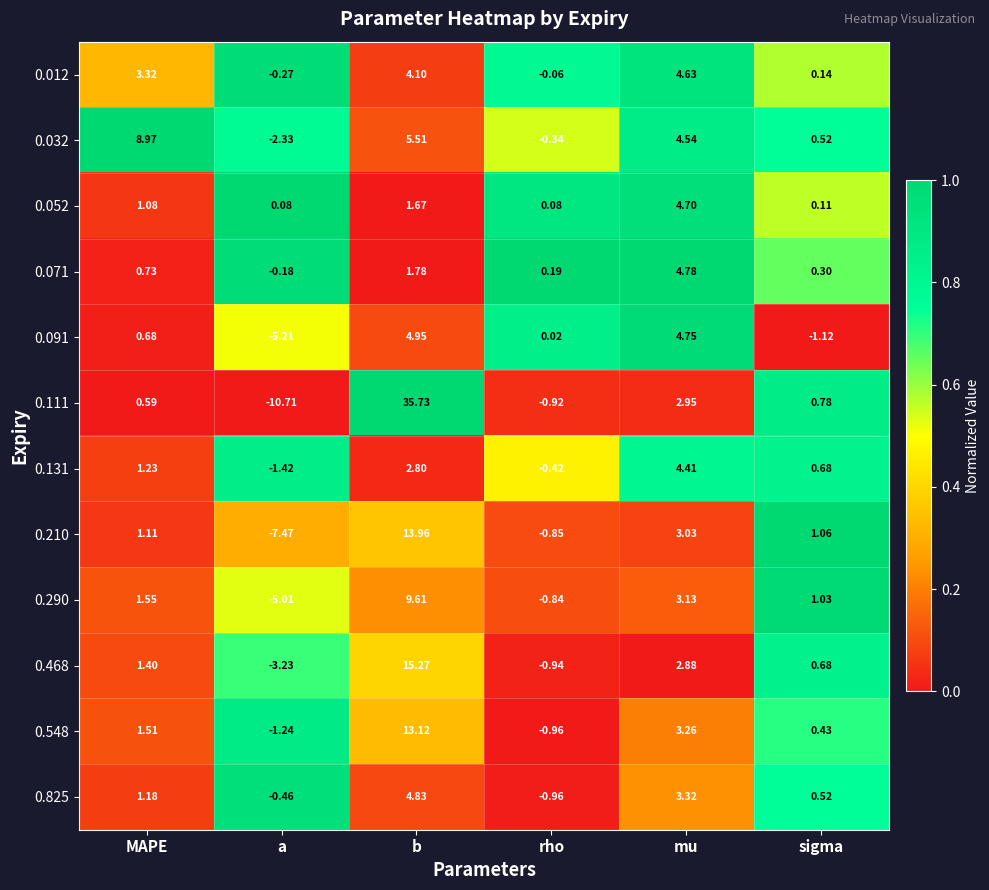

Which series changed the most between rho and mu?

0.032